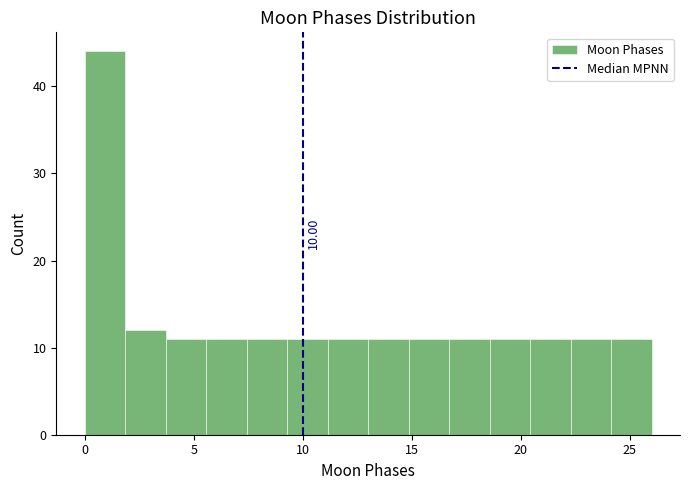

Around what value on the x-axis is the tallest bar? Give the approximate position of its centre, as read against the axis.

1.0